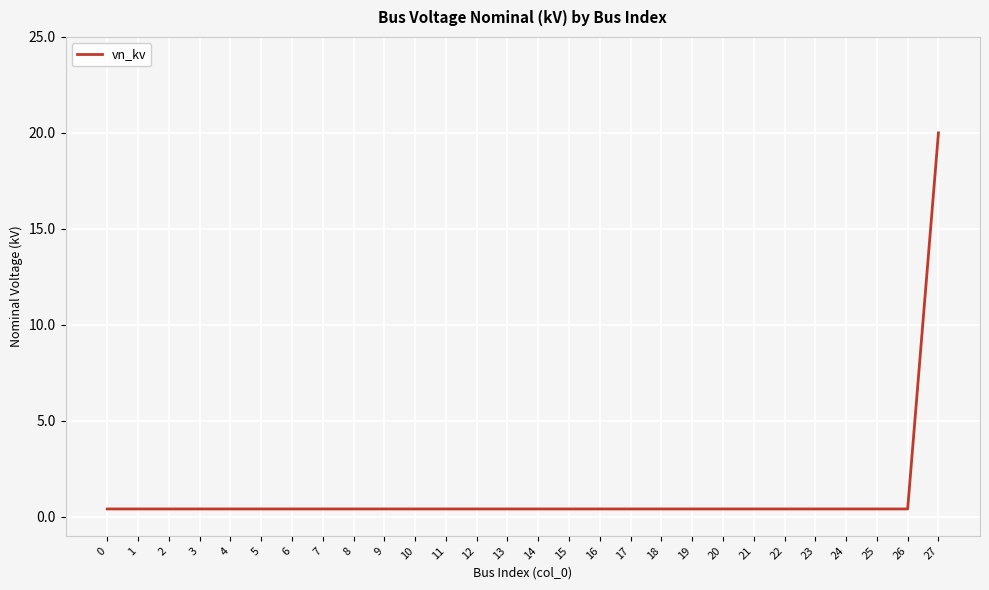

What is the sum of all values?

30.8